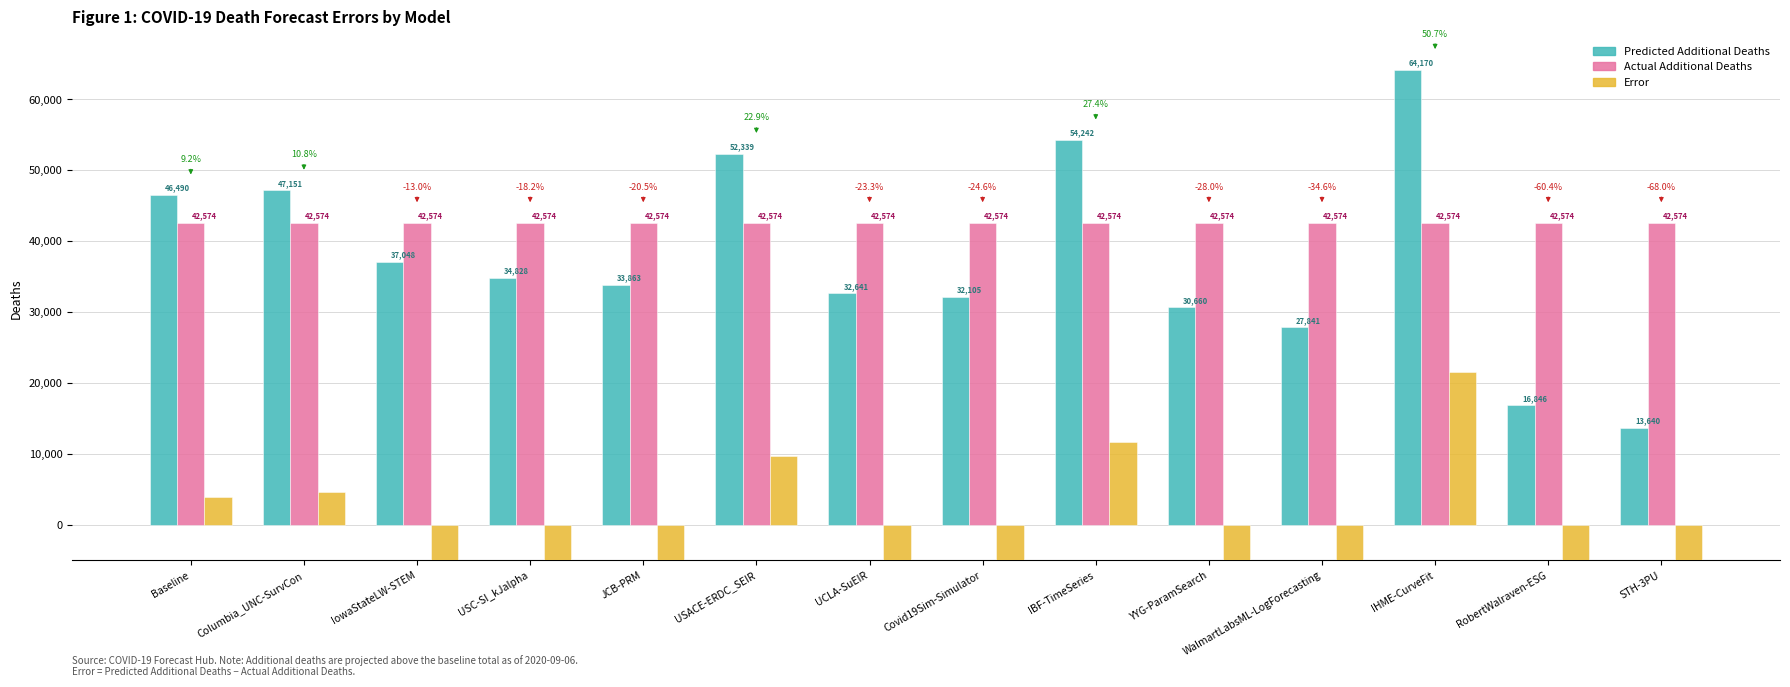

Where does the Error series first go above -7746?

Baseline